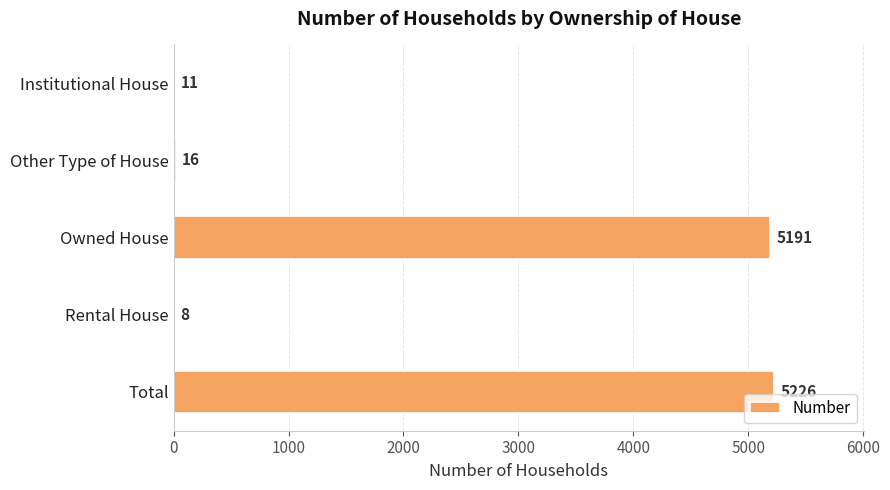

Reading bottom to top, what are all the values shown in this chart?

Total=5226	Rental House=8	Owned House=5191	Other Type of House=16	Institutional House=11